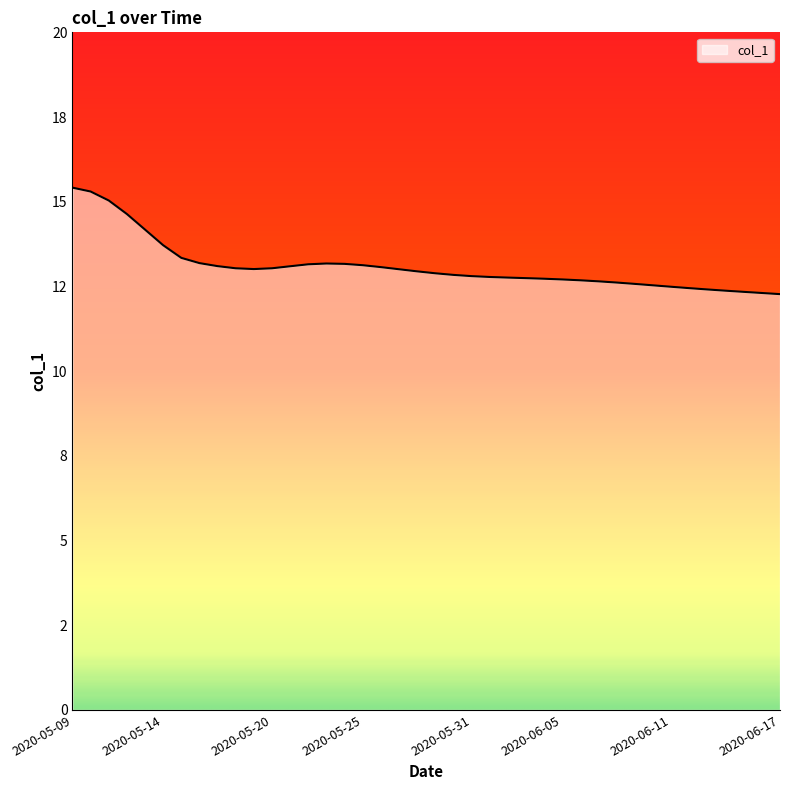

Where is the first local maximum?

2020-05-23